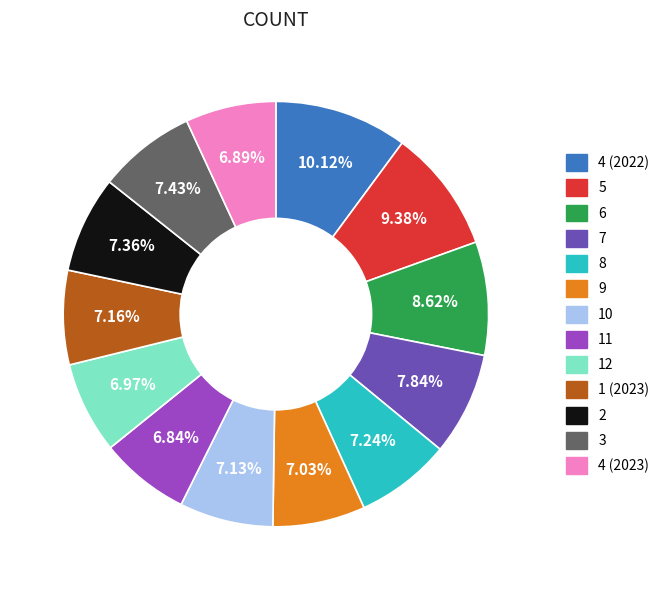

How many segments does this pie chart have?

13